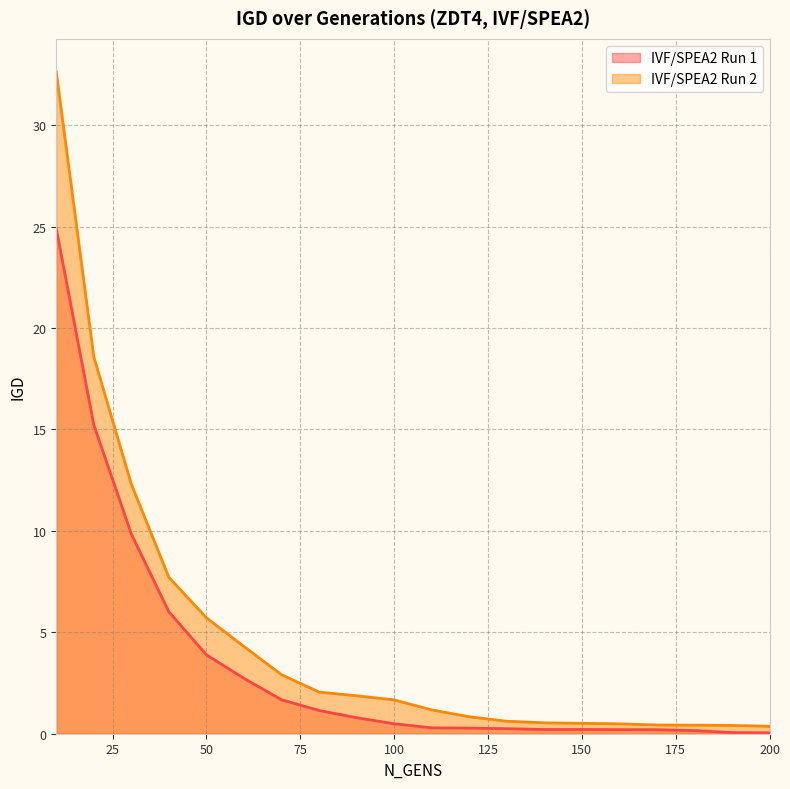

True or false: IVF/SPEA2 Run 2 has more than 0 points higher than both neighbors.

False